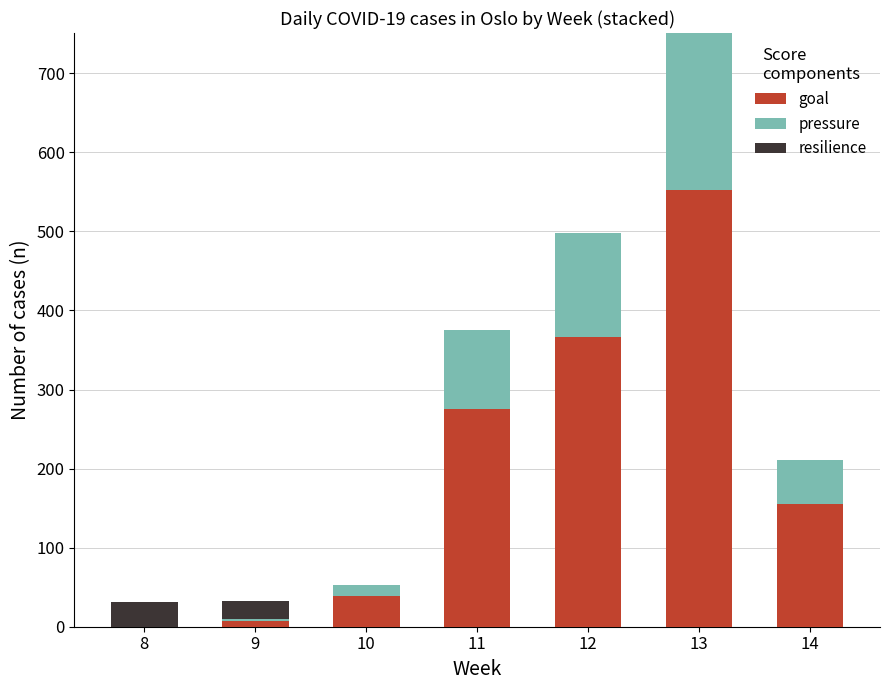

Count the number of categories in the chart.

7